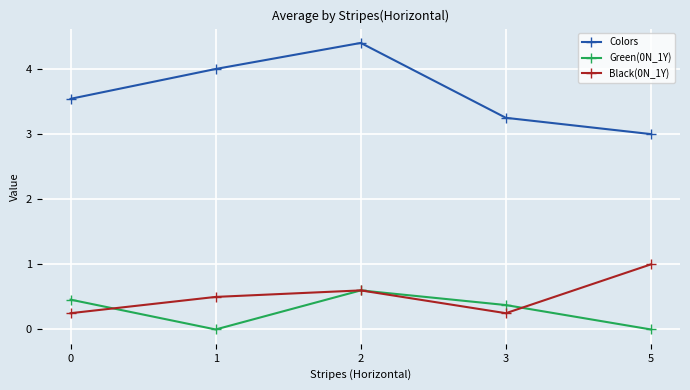

What is the value of the Black(0N_1Y) point at the 5th from the left?

1.0